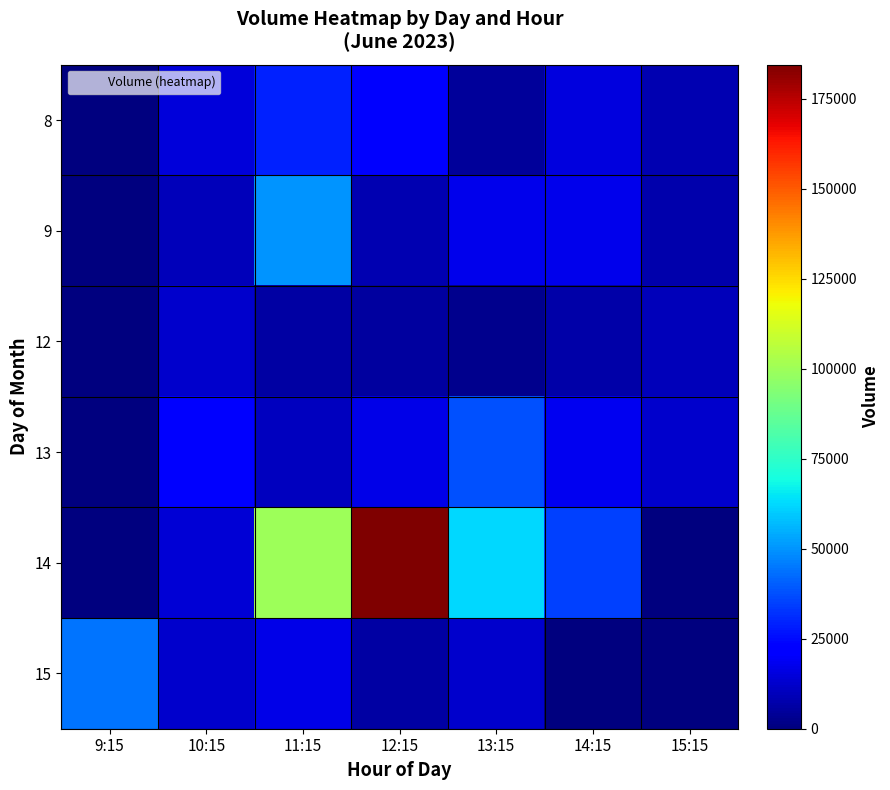

Reading left to right, list all the values displayed in this chart.

8: 9:15=0	10:15=14744	11:15=29510	12:15=23600	13:15=4543	14:15=15536	15:15=8158
9: 9:15=0	10:15=9551	11:15=50194	12:15=8081	13:15=17968	14:15=17770	15:15=7229
12: 9:15=0	10:15=12637	11:15=5885	12:15=5263	13:15=2841	14:15=6936	15:15=9946
13: 9:15=0	10:15=22684	11:15=10738	12:15=16568	13:15=37521	14:15=18419	15:15=12287
14: 9:15=0	10:15=14228	11:15=99922	12:15=184409	13:15=62361	14:15=35132	15:15=0
15: 9:15=44038	10:15=12406	11:15=16987	12:15=6275	13:15=12334	14:15=0	15:15=0